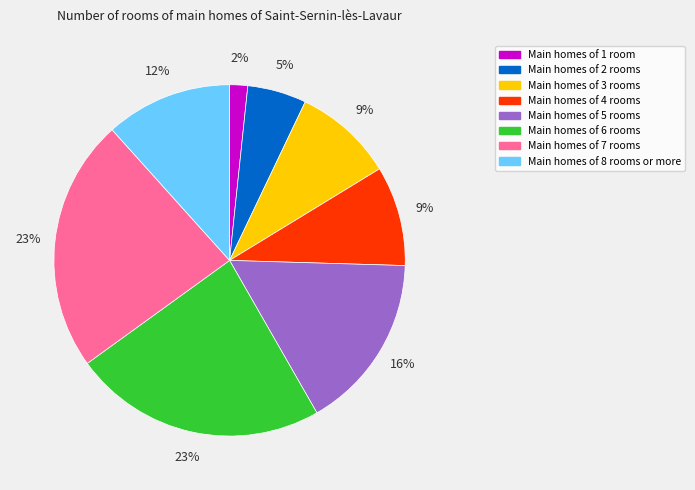

To the nearest percent, what percentage of the pie is Main homes of 2 rooms?

5%